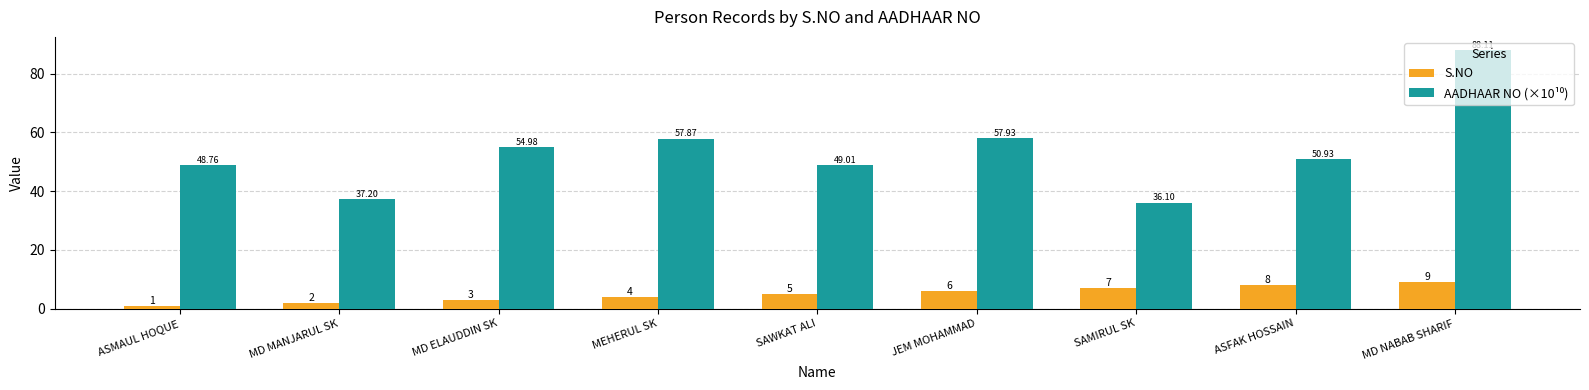

What is the label of the 8th bar from the right?

MD MANJARUL SK